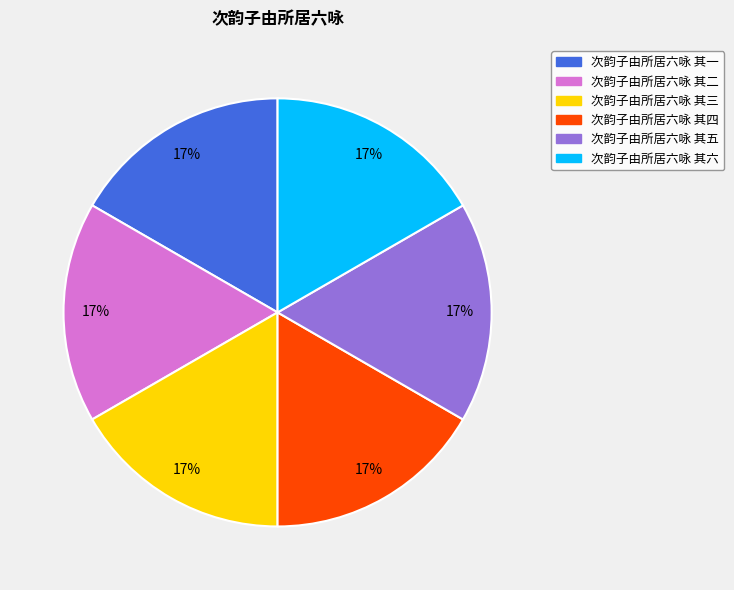

Is it true that 次韵子由所居六咏 其一 is 17% of the pie?

True